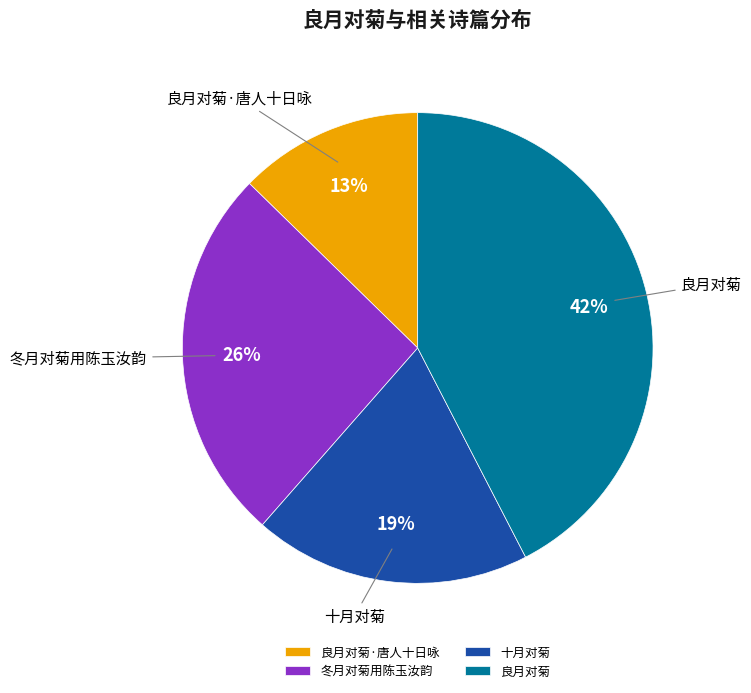

Rank the categories by value from lowest to highest.

良月对菊·唐人十日咏, 十月对菊, 冬月对菊用陈玉汝韵, 良月对菊